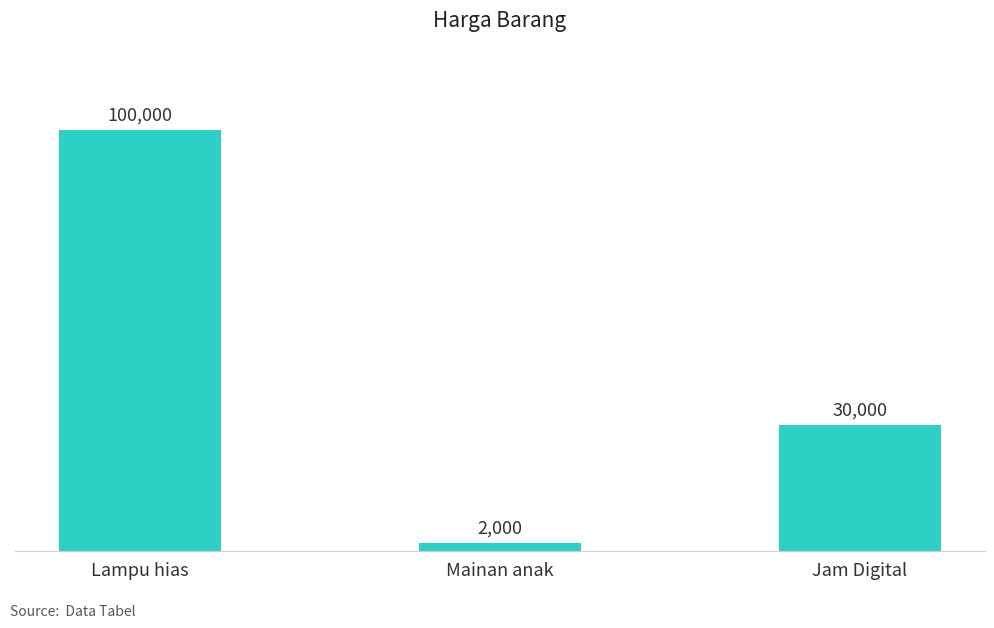

Is it true that the value at Lampu hias is 100000?

True